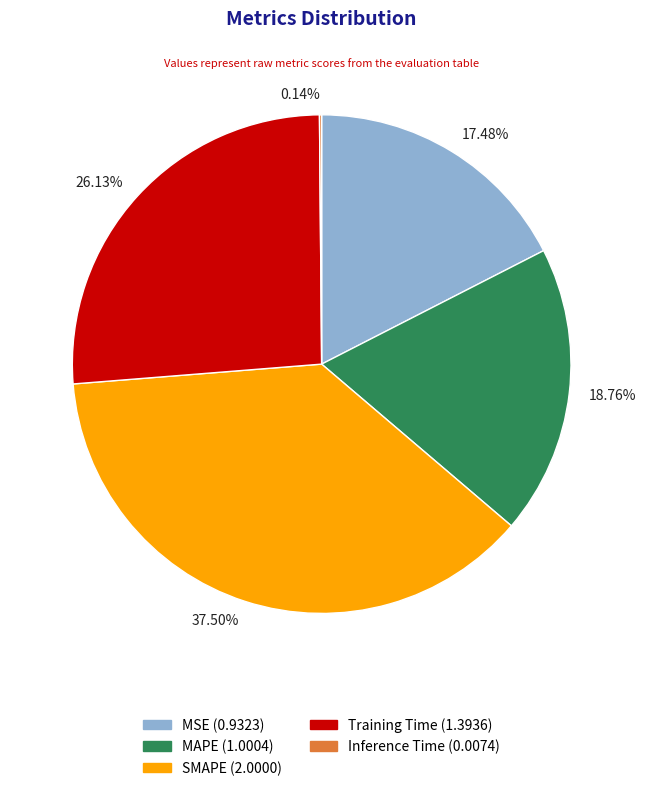

Which has a higher value, 26.13% or 37.50%?

37.50%